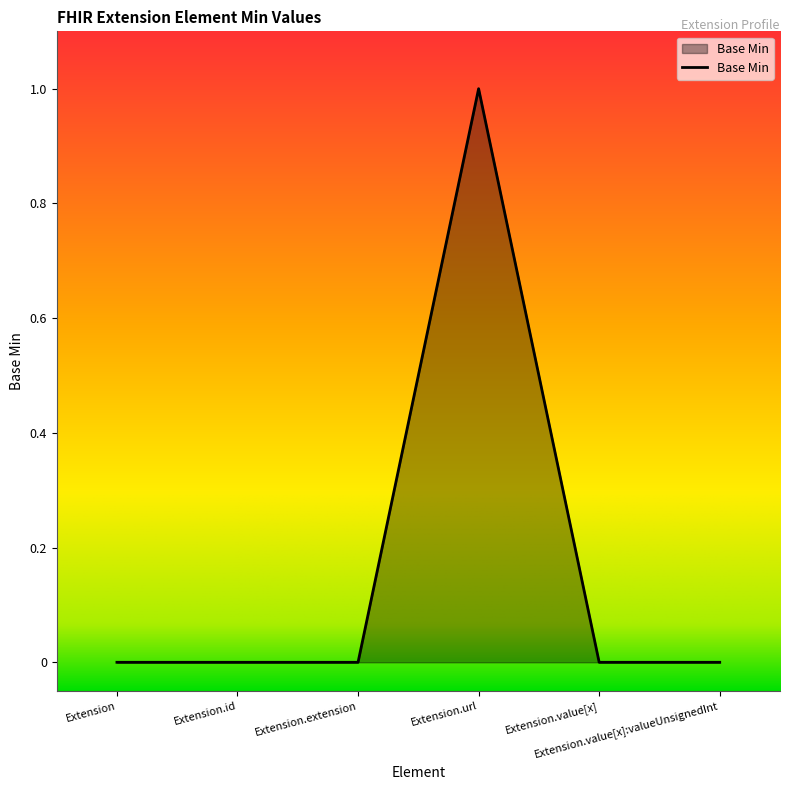

True or false: the data has more than 0 interior local peaks.

True